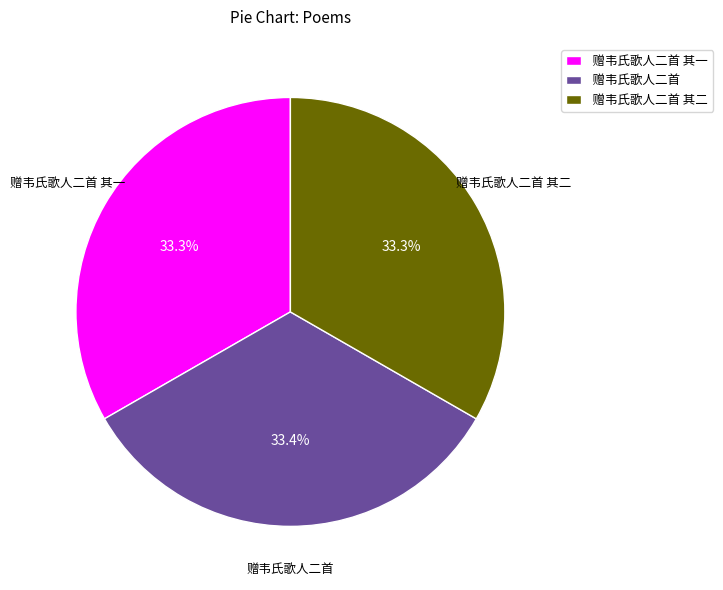

To the nearest percent, what is the combined percentage of 赠韦氏歌人二首 and 赠韦氏歌人二首 其一?

67%